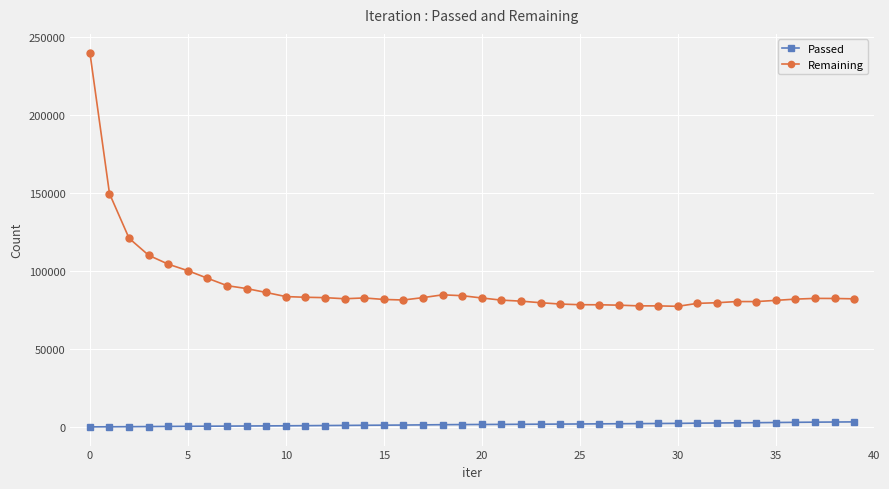

Which series has the largest range (max minus min)?

Remaining